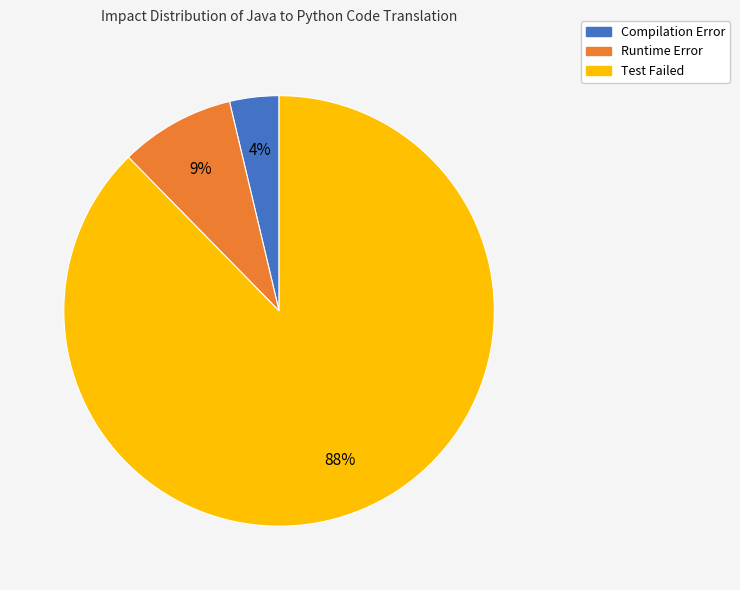

To the nearest percent, what is the average slice percentage?

33%